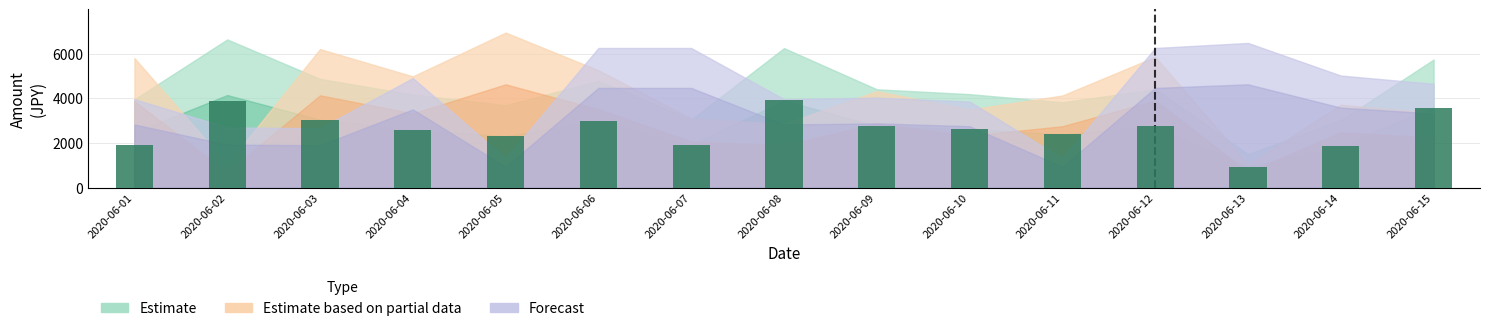

Read the value at 2020-06-06, to the nearest 50.

3000